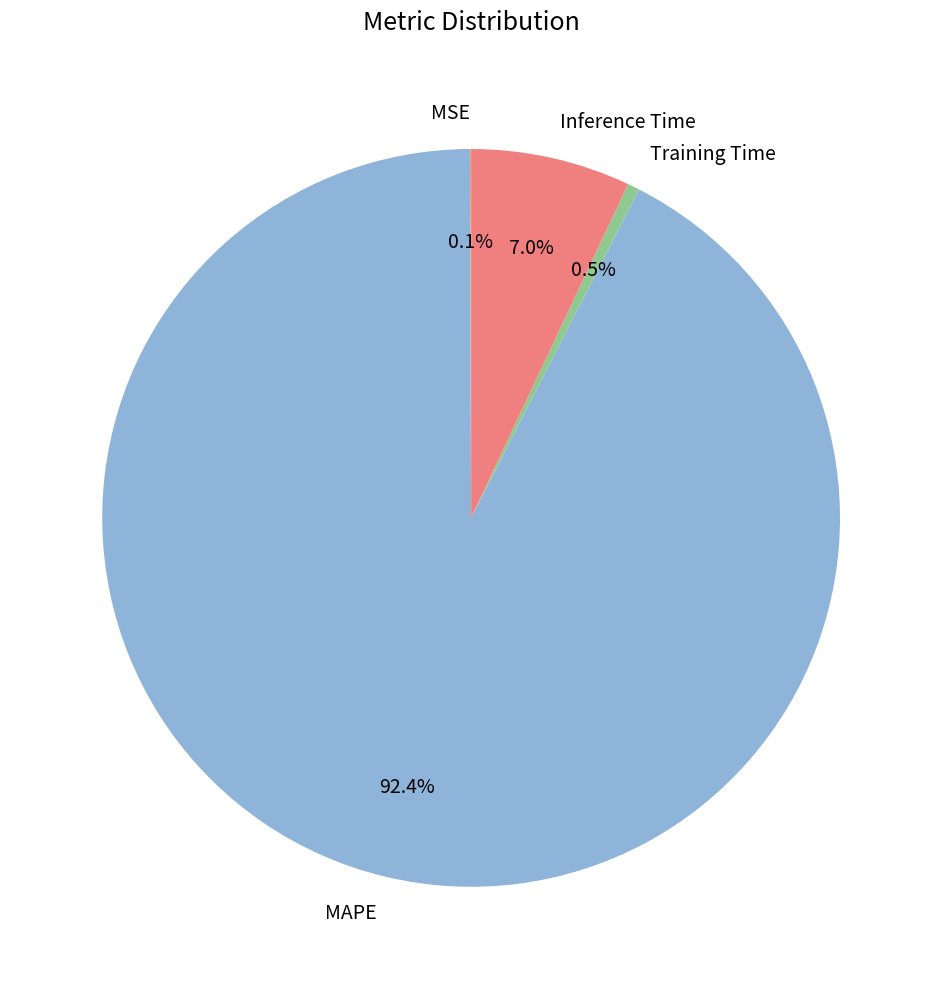

What is the largest slice in the pie chart?

MAPE